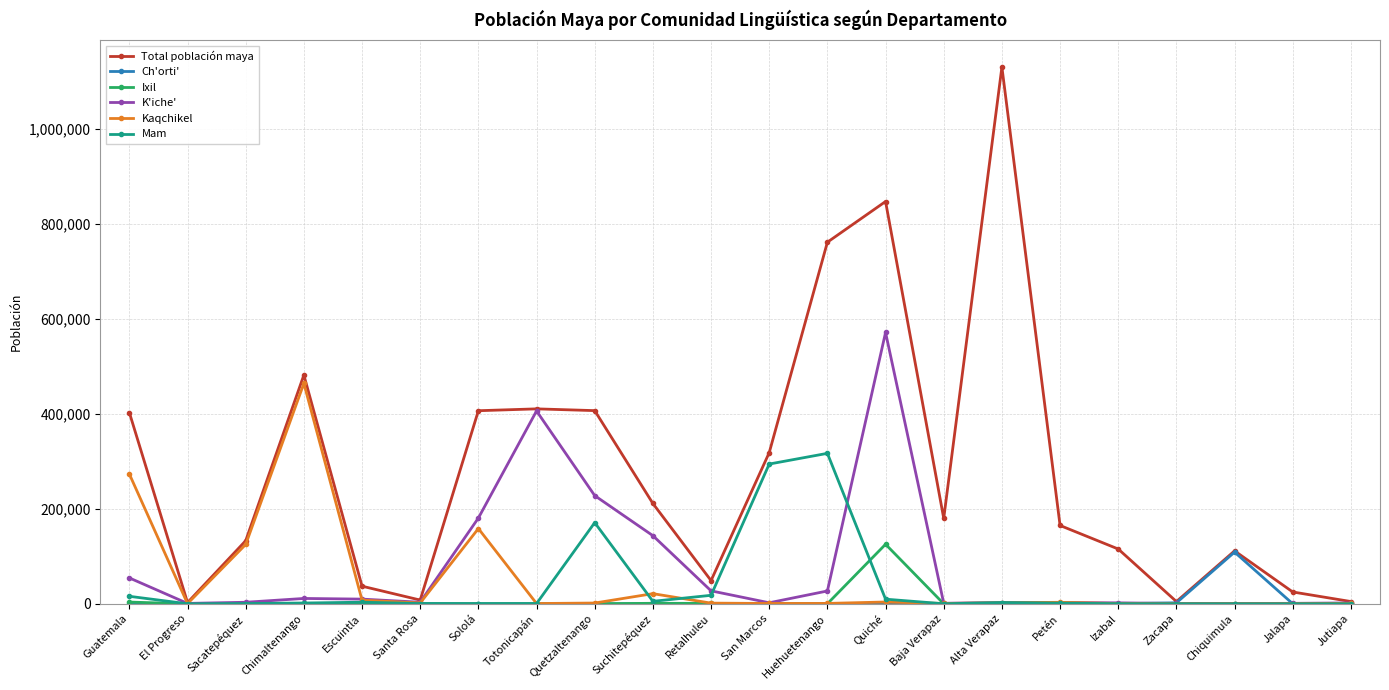

What is the difference between the maximum and minimum values in the Ixil series?

125269